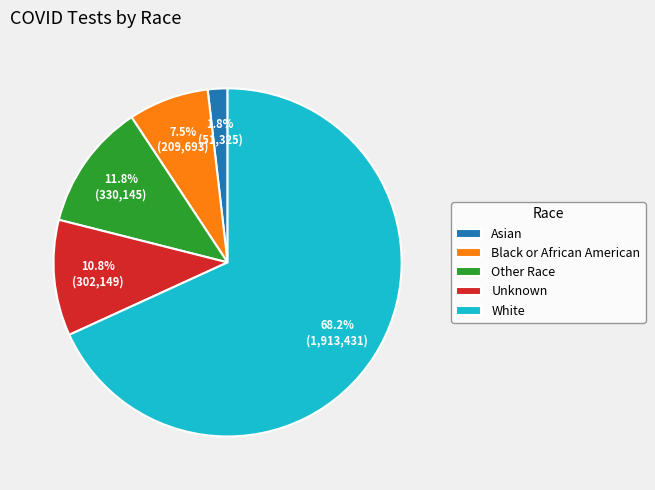

Which slice is the largest?

White